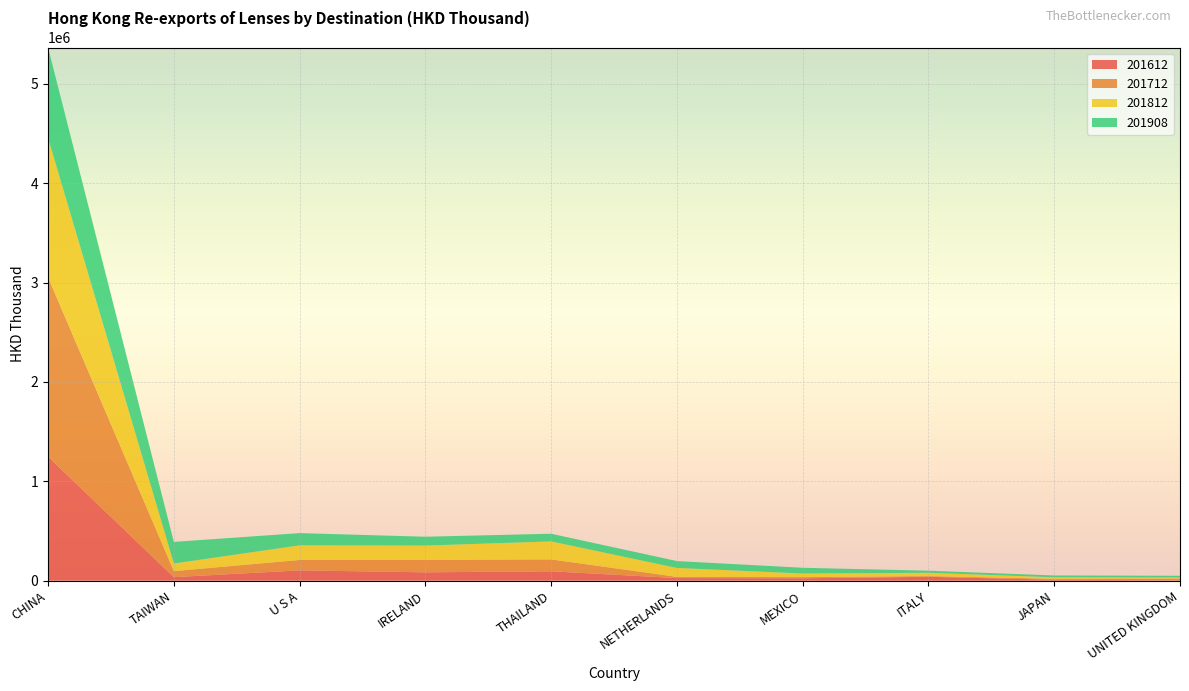

Reading left to right, list all the values displayed in this chart.

201612: 1248079.1	35080.8	103321.8	83561.4	94008.9	25649.6	23614.0	38728.0	8901.9	3029.6
201712: 1804682.5	60767.2	104655.5	125651.2	119667.0	12216.8	11831.1	7045.9	9114.7	17957.4
201812: 1400233.2	76325.1	147249.5	143518.5	180868.3	89744.9	36157.1	33192.9	15866.4	11365.2
201908: 911394.1	217523.5	123097.8	89154.9	77491.8	69384.7	57786.3	20921.0	18062.4	16267.7